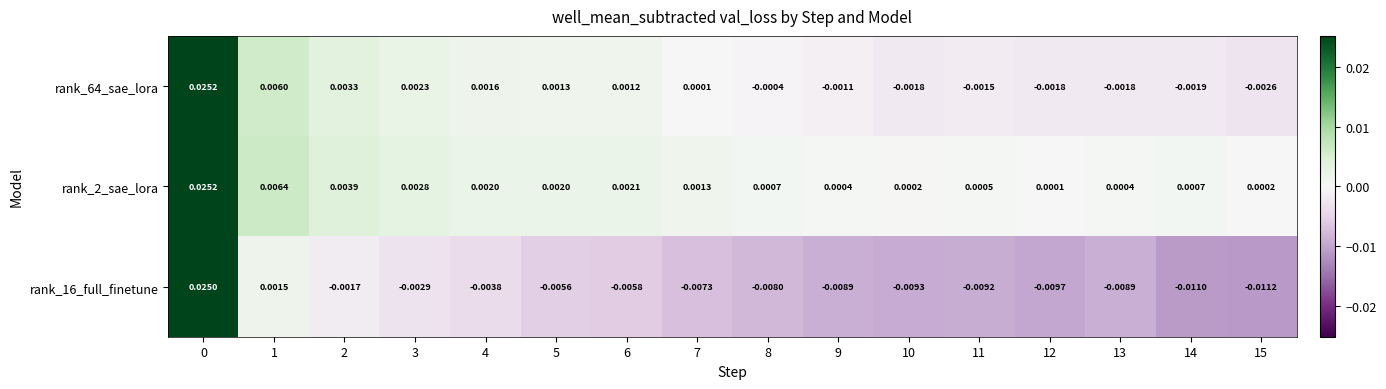

Is the value of rank_16_full_finetune at 5 greater than the value of rank_2_sae_lora at 7?

No